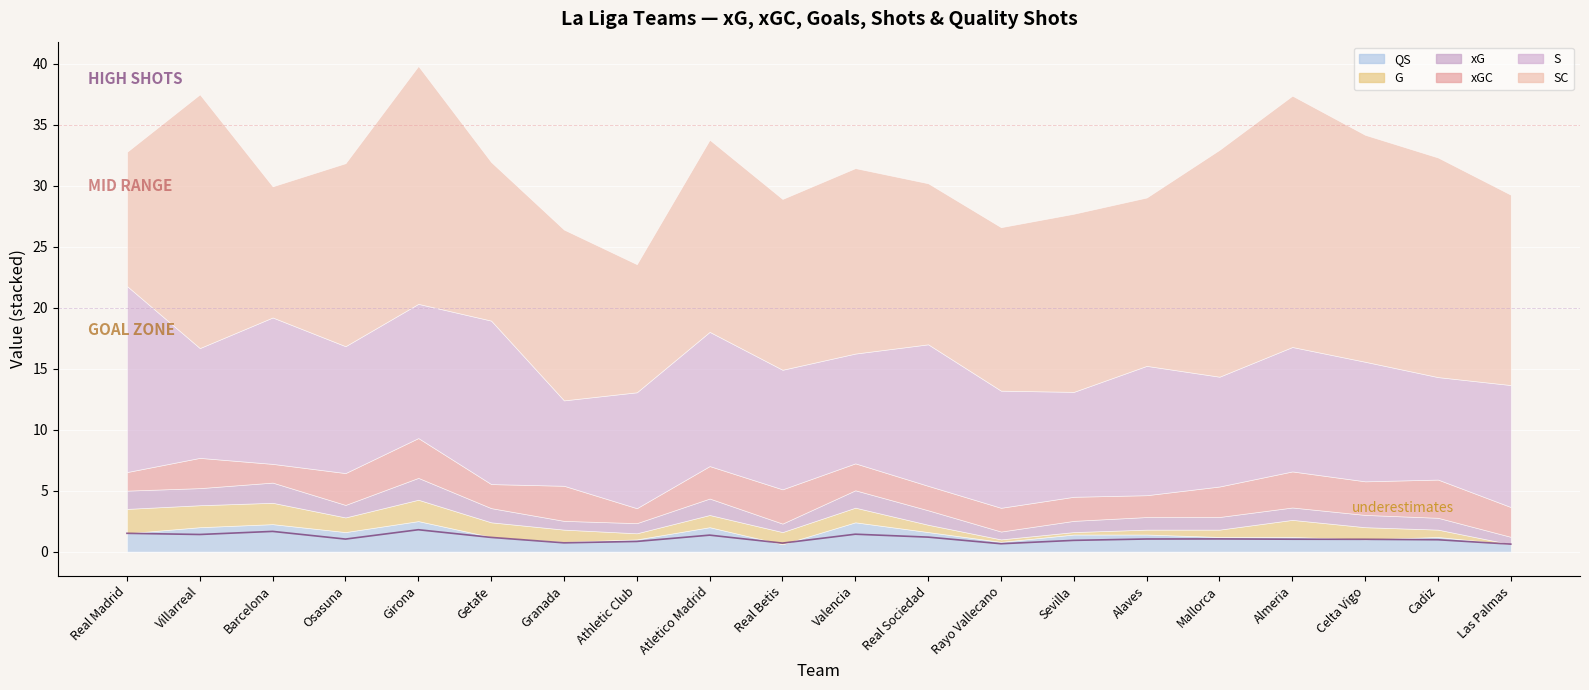

Rank the series at Real Betis from highest to lowest value.

SC, S, xGC, G, xG, QS